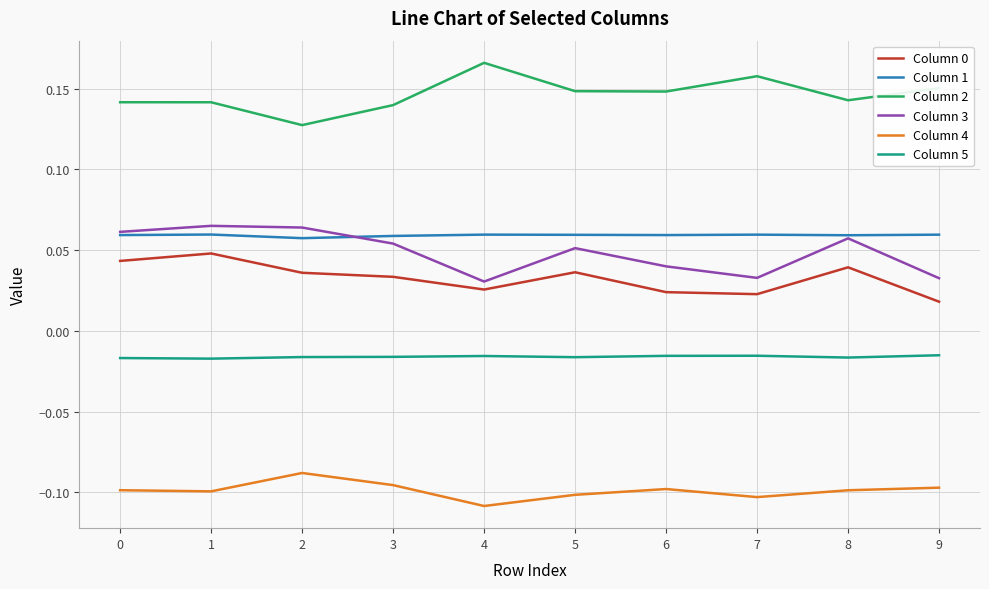

Is this an area chart (filled region under the line)?

No